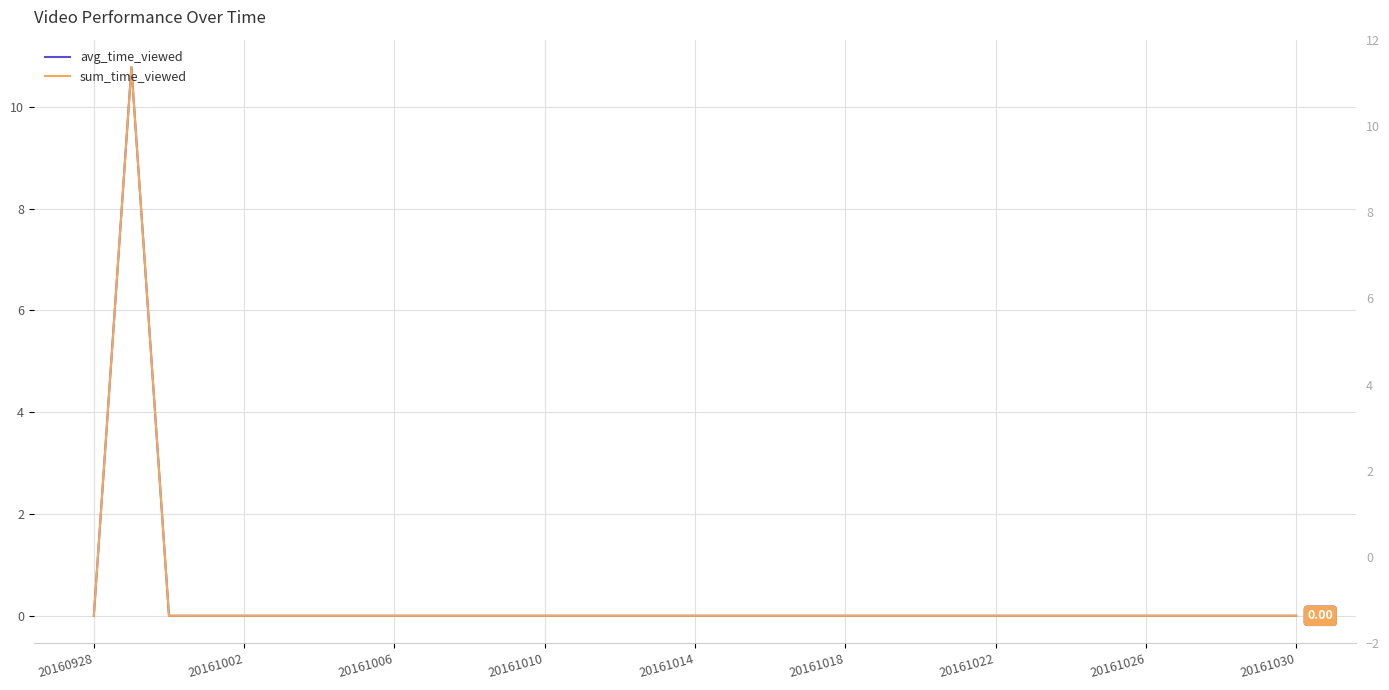

At which category does the chart reach its minimum across all series?

20160928